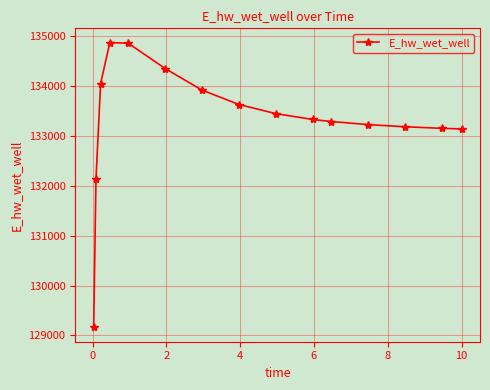

What is the average value?

133314.1